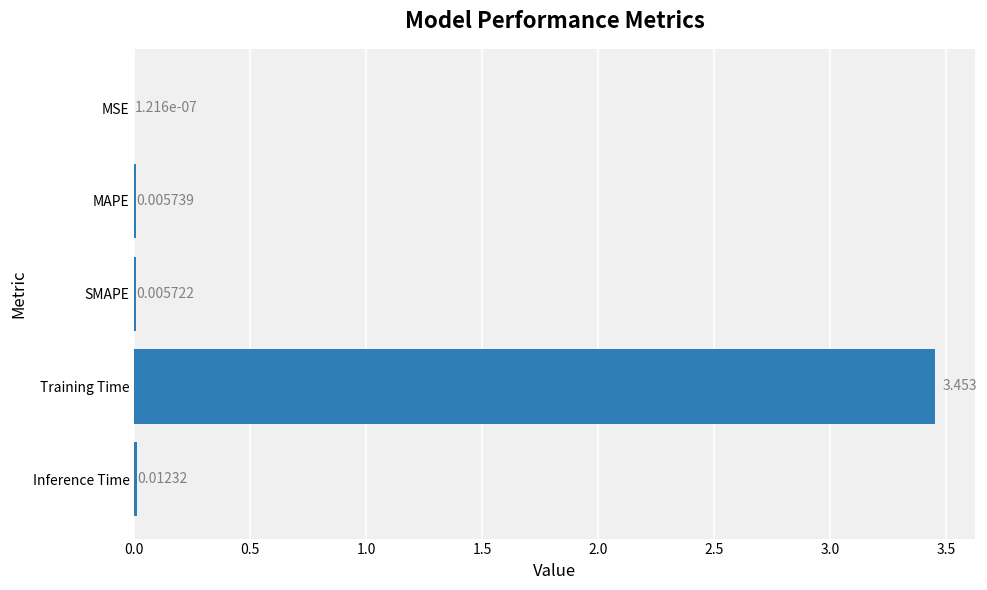

Between Training Time and Inference Time, which is larger?

Training Time